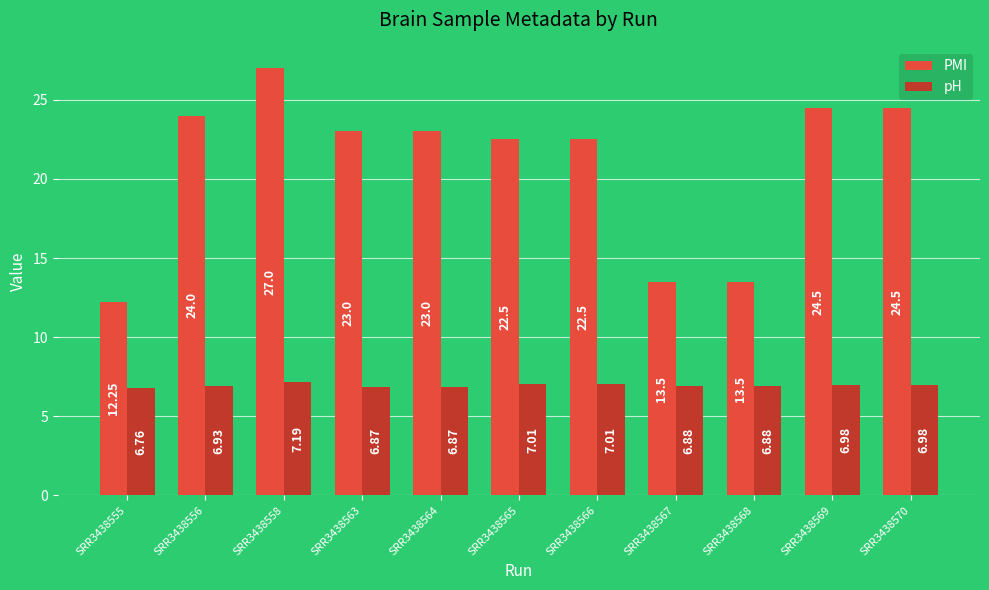

How many data points does each series have?

11